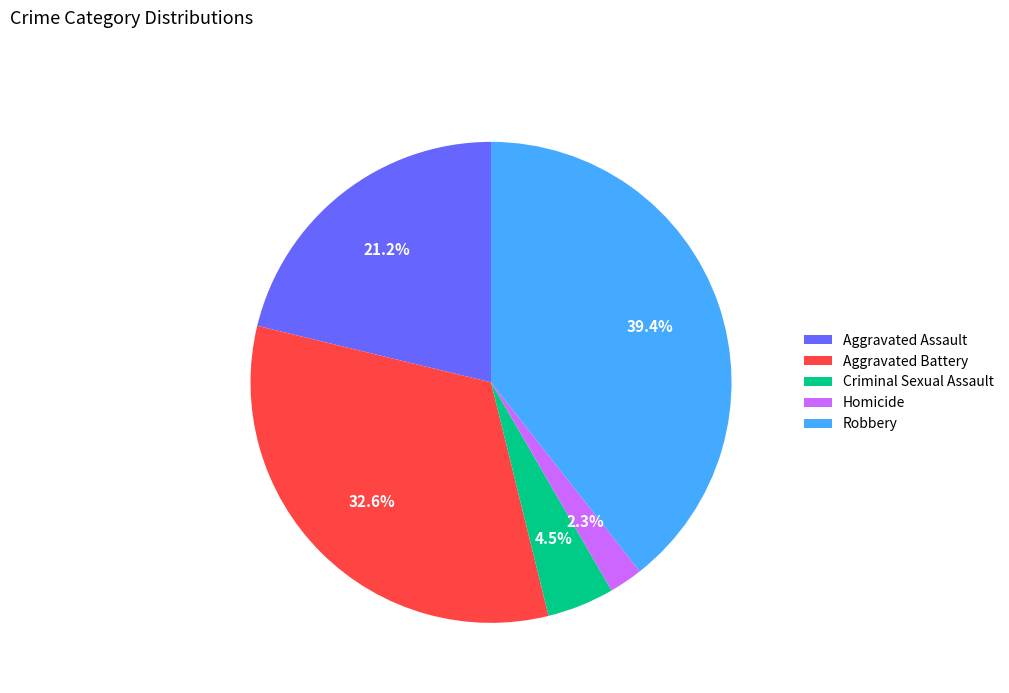

Is there any slice that represents more than half of the pie?

No